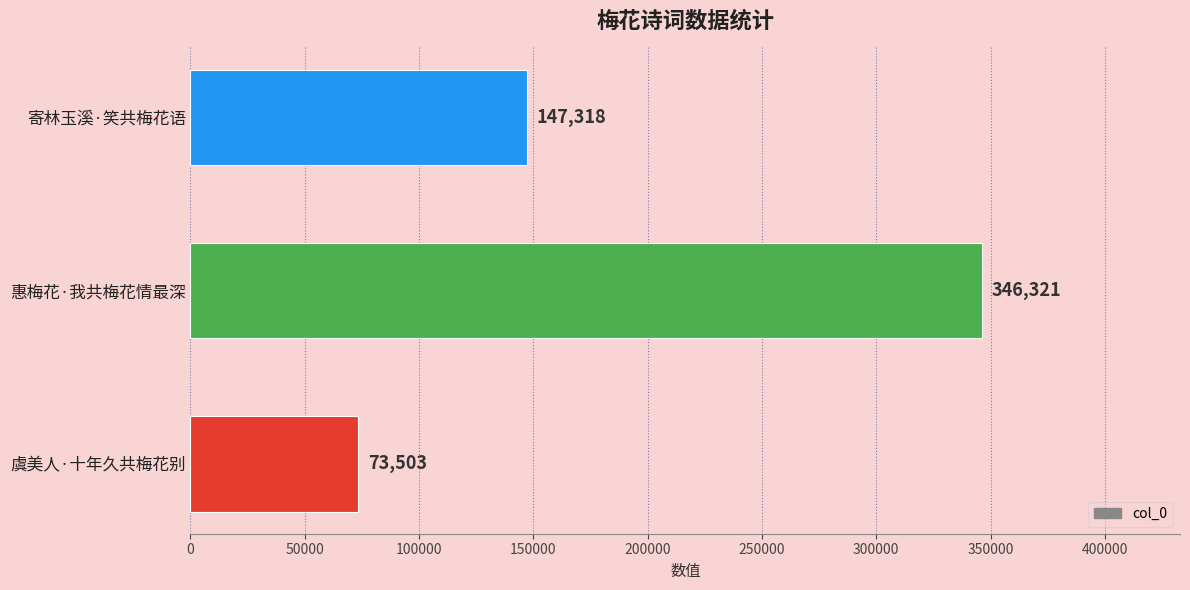

Approximately how many times larger is the value at 惠梅花·我共梅花情最深 compared to 寄林玉溪·笑共梅花语?

2.4